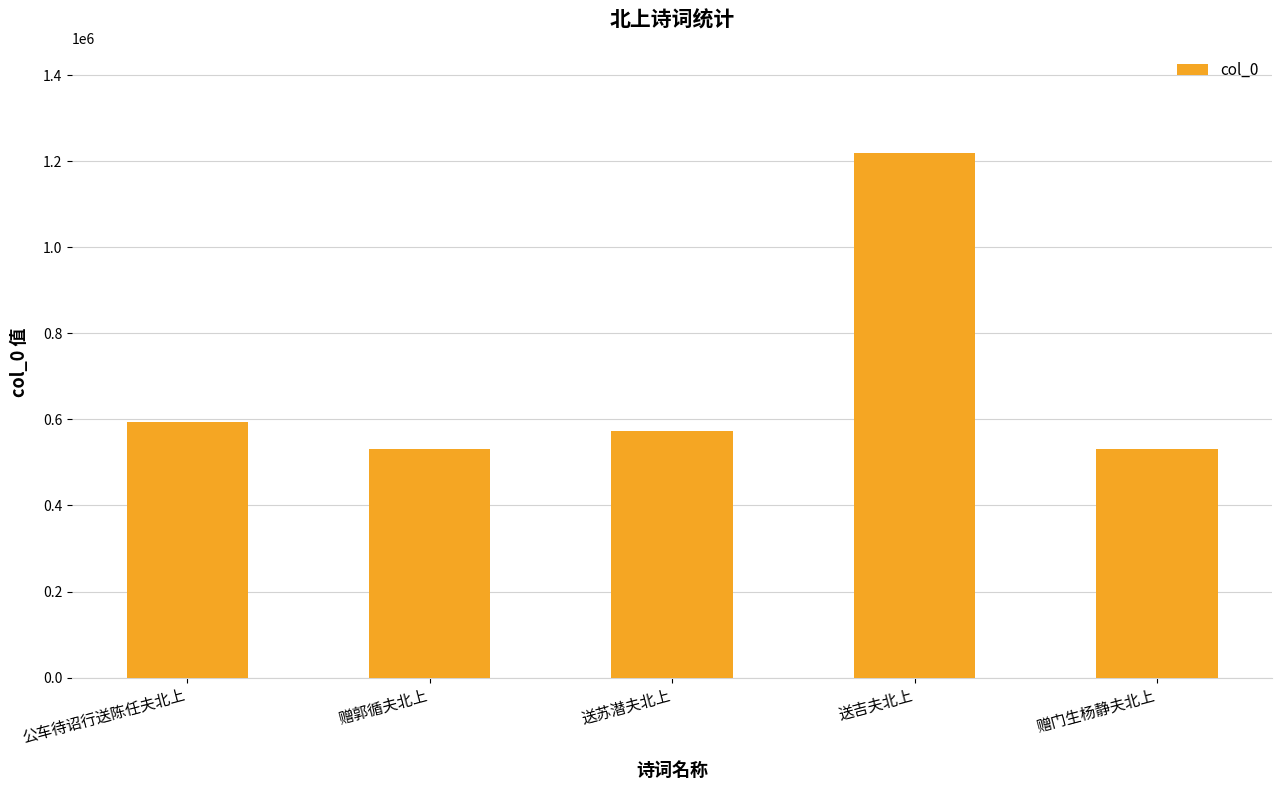

What is the difference between the second highest and minimum values?

63316